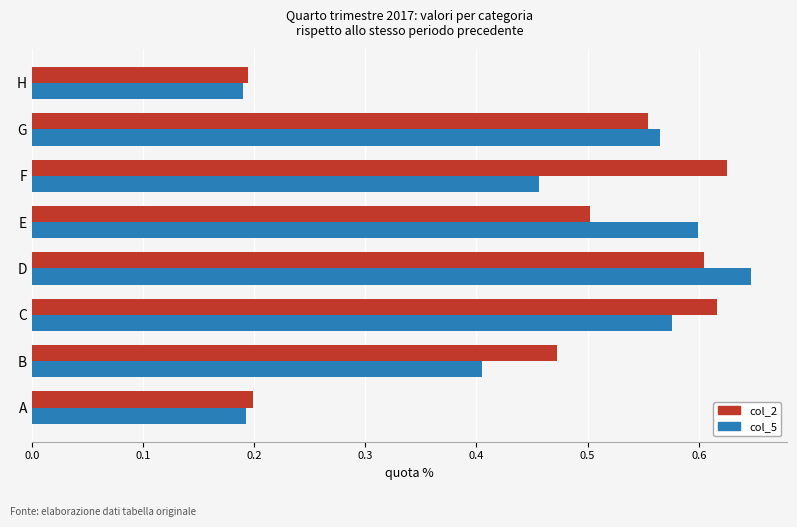

What is the sum of all col_2 values?

3.8